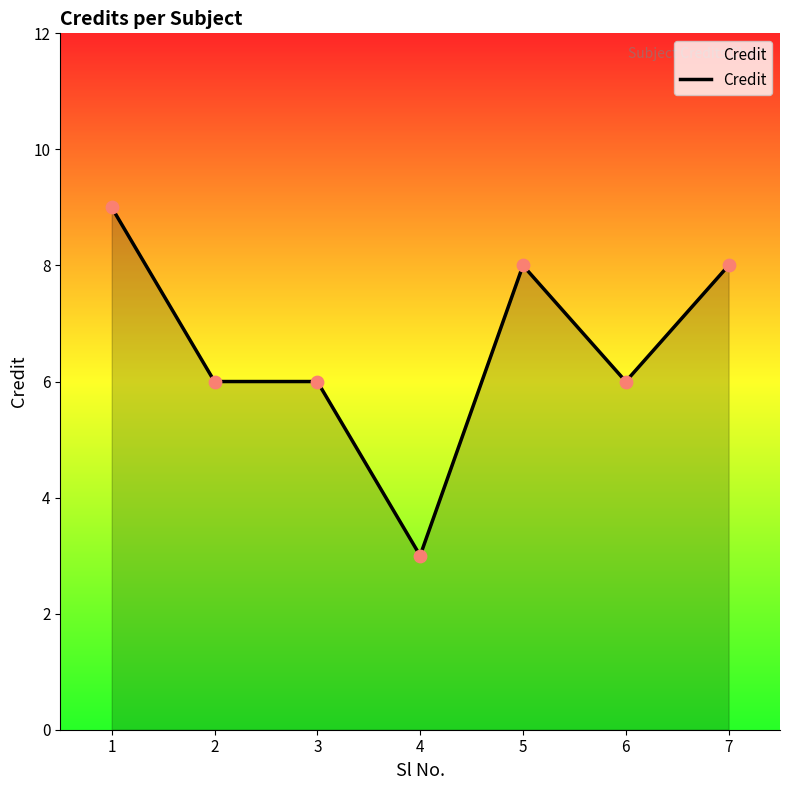

What is the ratio of the value at 4 to the value at 3?

0.5